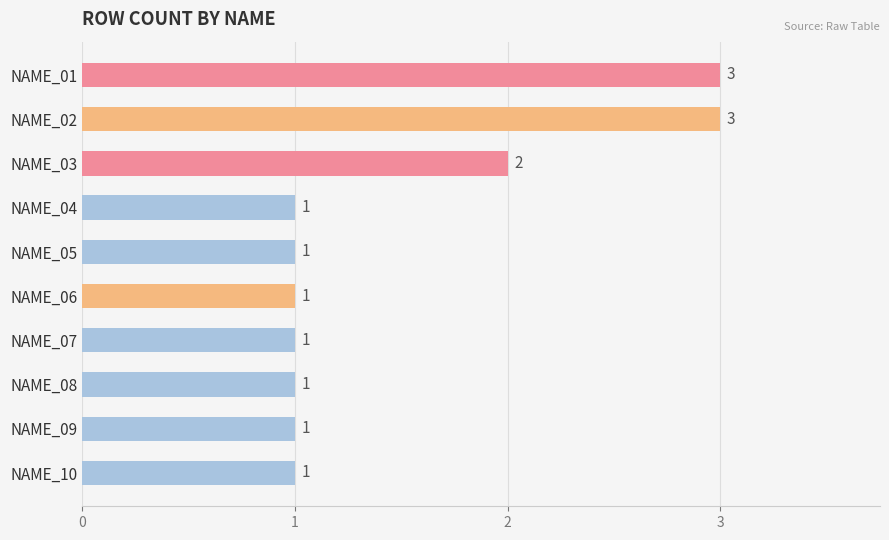

Count the values in the range 1 to 2.

8